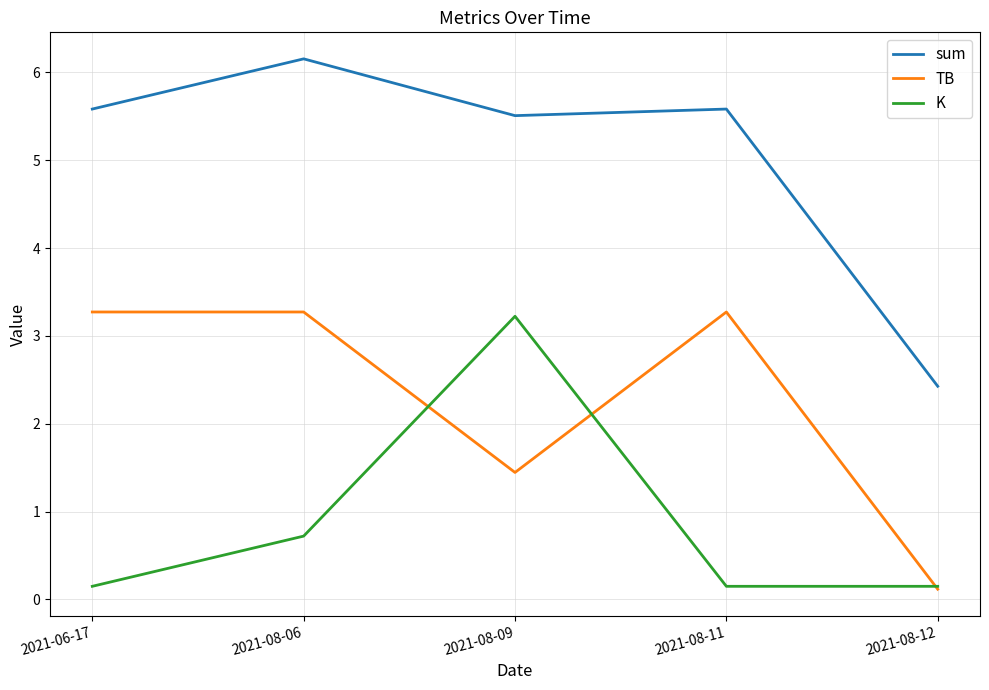

Where is the first local minimum for sum?

2021-08-09